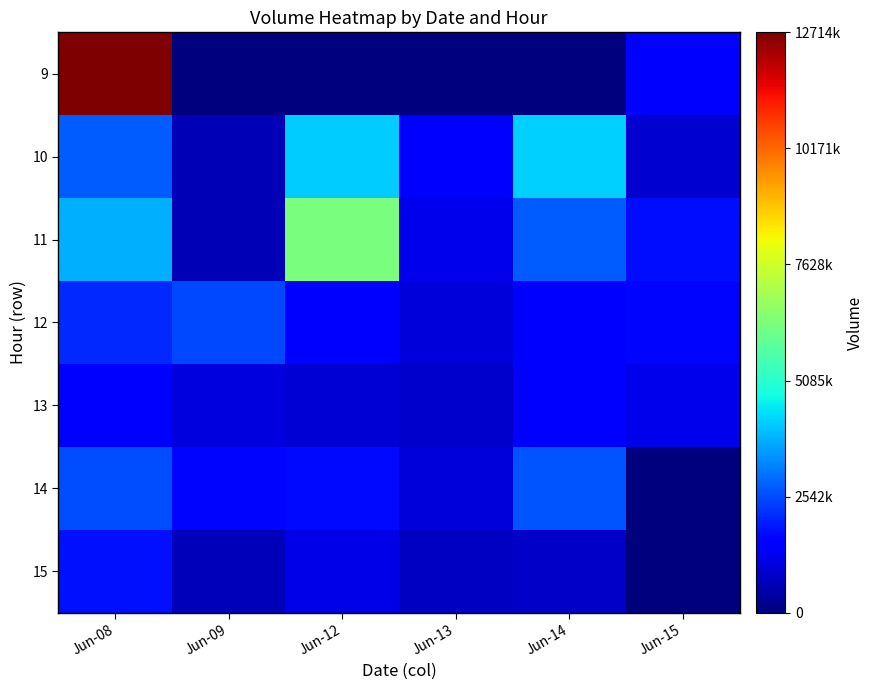

Reading left to right, transcribe all the data shown in this chart.

9: Jun-08=12714005	Jun-09=0	Jun-12=0	Jun-13=0	Jun-14=0	Jun-15=1527363
10: Jun-08=2743284	Jun-09=613998	Jun-12=4152379	Jun-13=1572474	Jun-14=4212758	Jun-15=934467
11: Jun-08=3811047	Jun-09=645094	Jun-12=6308857	Jun-13=1212682	Jun-14=2772230	Jun-15=1738820
12: Jun-08=2116948	Jun-09=2487546	Jun-12=1560170	Jun-13=997013	Jun-14=1548948	Jun-15=1651724
13: Jun-08=1588238	Jun-09=1055092	Jun-12=990213	Jun-13=847355	Jun-14=1401215	Jun-15=1227095
14: Jun-08=2577802	Jun-09=1653625	Jun-12=1701797	Jun-13=1012600	Jun-14=2656585	Jun-15=0
15: Jun-08=1828989	Jun-09=690205	Jun-12=1146729	Jun-13=762937	Jun-14=842044	Jun-15=0